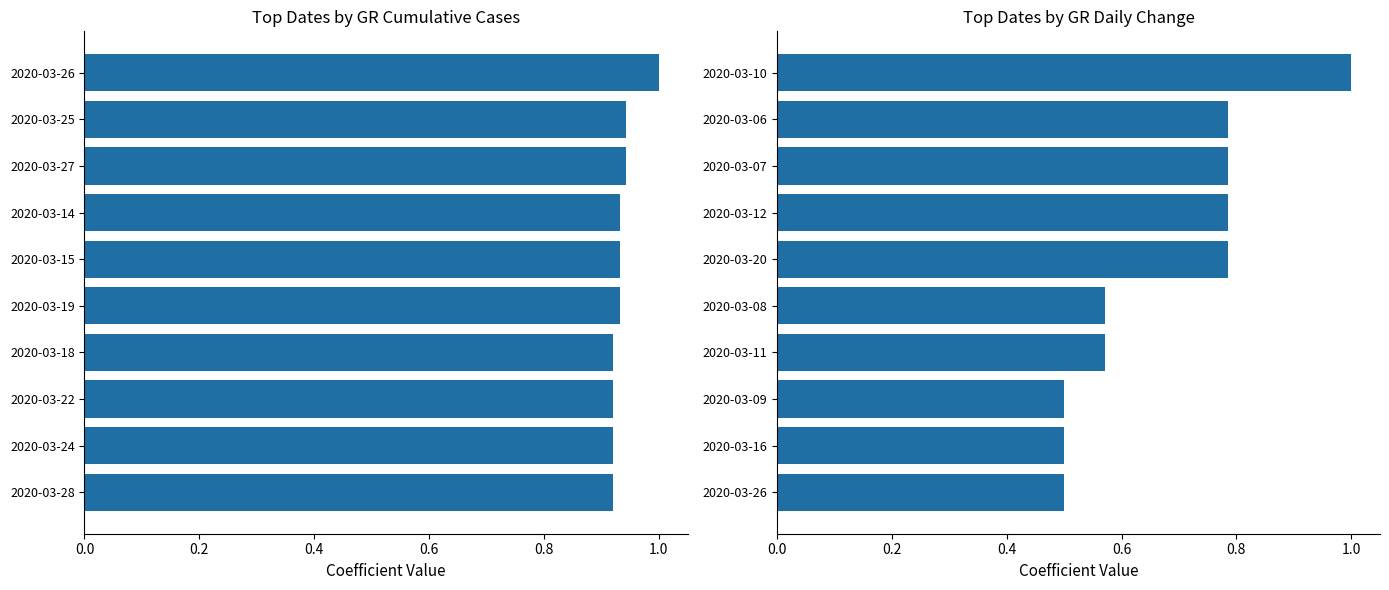

Is the value of GR Cumulative Cases at 0.4 greater than the value of GR Daily Change at 0.8?

Yes